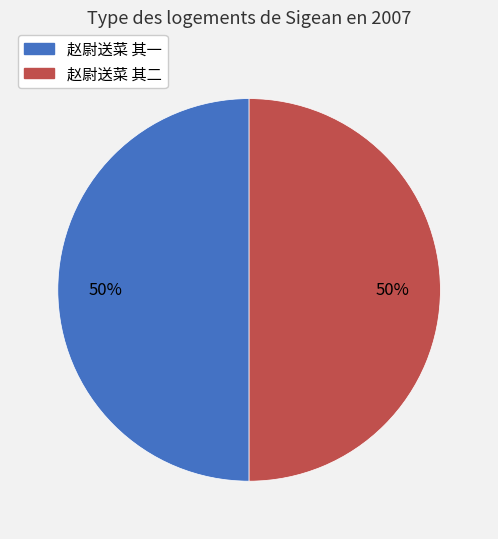

Combined, do 赵尉送菜 其二 and 赵尉送菜 其一 account for over 50%?

Yes